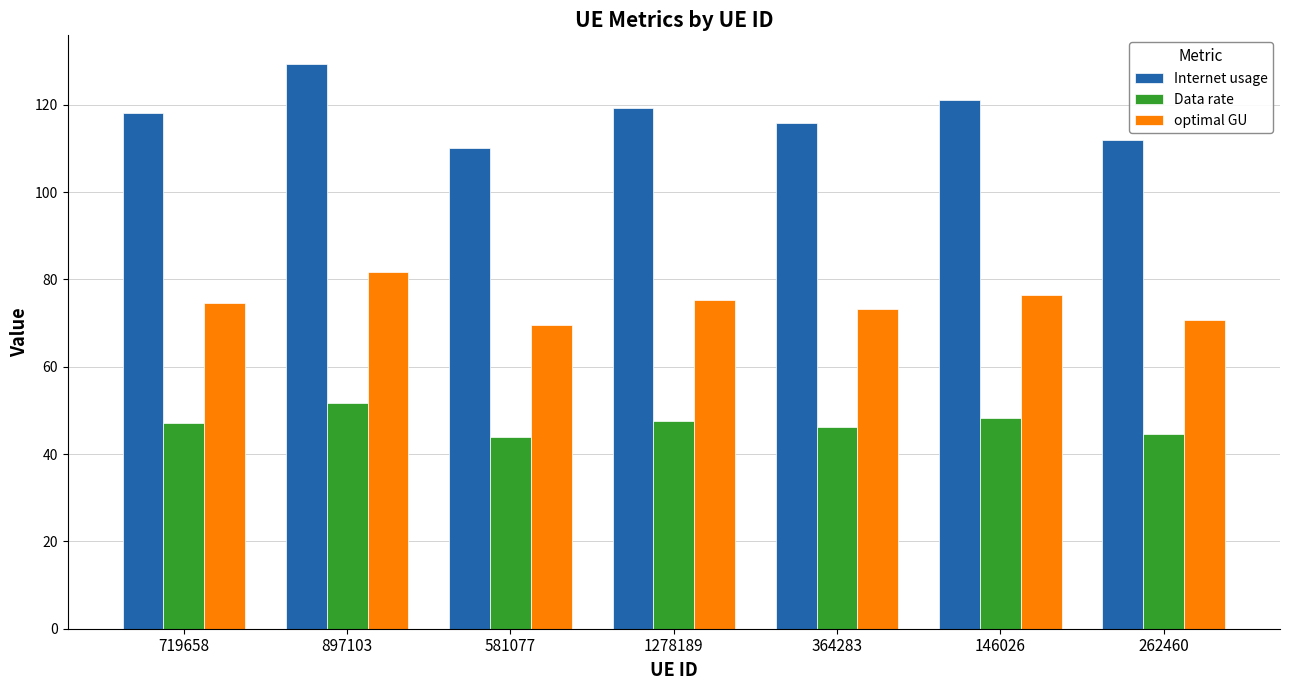

How many bars are there in total?

21